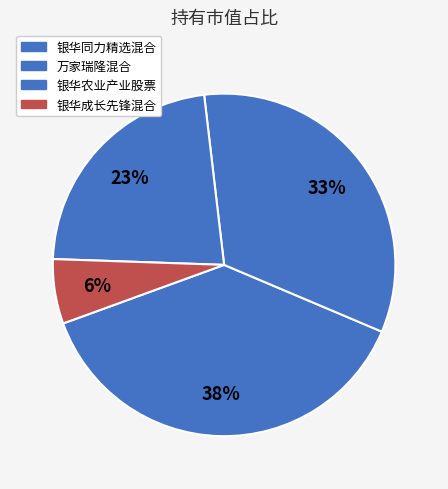

To the nearest percent, what is the combined percentage of 银华农业产业股票 and 银华成长先锋混合?

29%